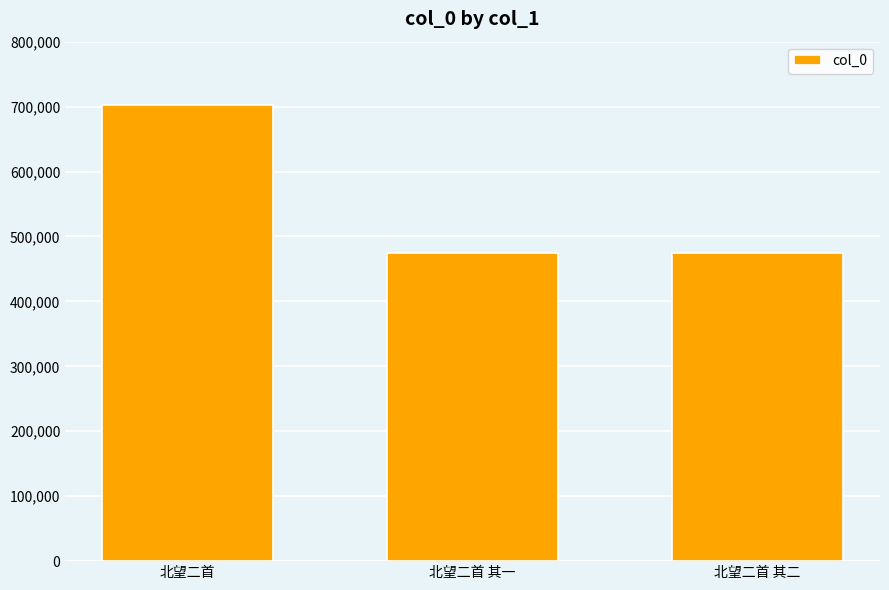

Approximately how many times larger is the value at 北望二首 其一 compared to 北望二首 其二?

1.0